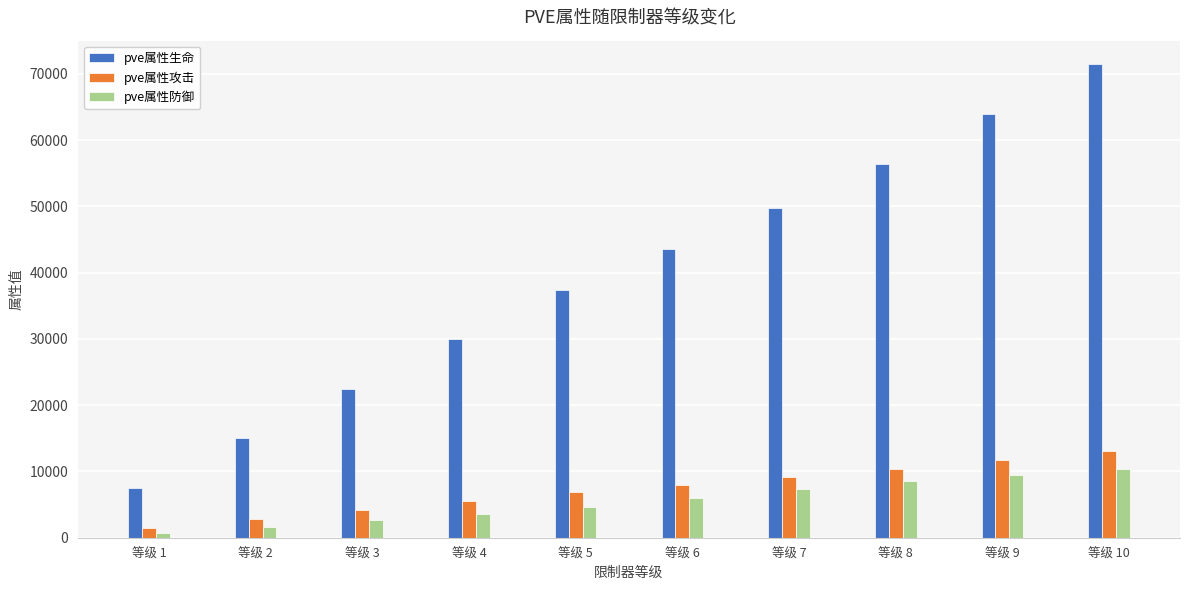

What is the maximum value shown in the chart?

71425